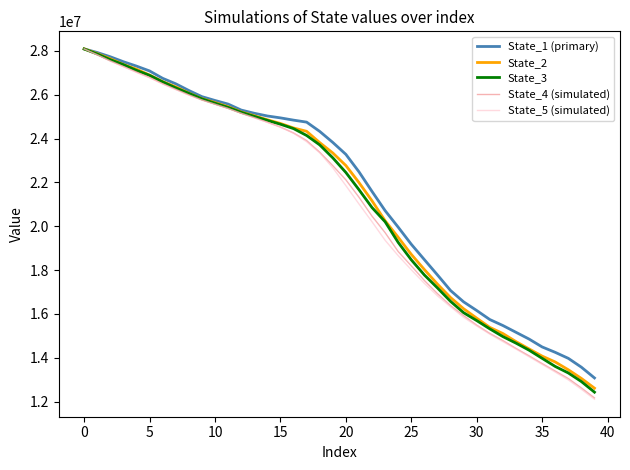

Does the chart display data point markers on the line(s)?

No